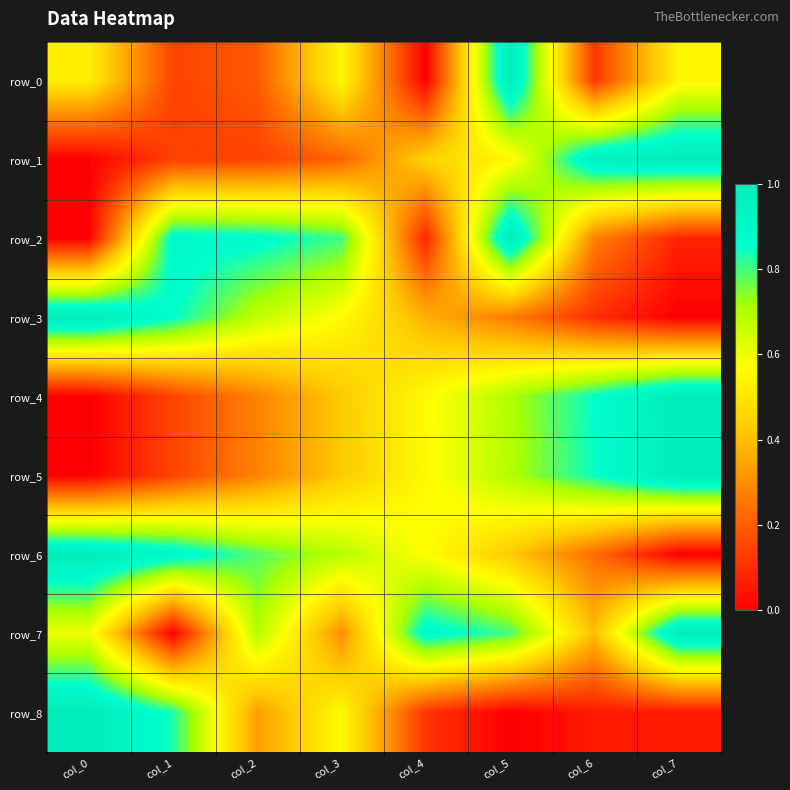

Reading left to right, list all the values displayed in this chart.

row_0: col_0=0.5	col_1=0.1	col_2=0.2	col_3=0.5	col_4=0.0	col_5=1.0	col_6=0.1	col_7=0.5
row_1: col_0=0.0	col_1=0.1	col_2=0.1	col_3=0.2	col_4=0.5	col_5=0.5	col_6=1.0	col_7=1.0
row_2: col_0=0.0	col_1=0.9	col_2=0.9	col_3=0.8	col_4=0.1	col_5=1.0	col_6=0.3	col_7=0.1
row_3: col_0=1.0	col_1=0.9	col_2=0.7	col_3=0.6	col_4=0.4	col_5=0.3	col_6=0.1	col_7=0.0
row_4: col_0=0.0	col_1=0.1	col_2=0.3	col_3=0.4	col_4=0.6	col_5=0.7	col_6=0.9	col_7=1.0
row_5: col_0=0.0	col_1=0.1	col_2=0.3	col_3=0.4	col_4=0.6	col_5=0.7	col_6=0.9	col_7=1.0
row_6: col_0=1.0	col_1=0.9	col_2=0.8	col_3=0.7	col_4=0.6	col_5=0.4	col_6=0.2	col_7=0.0
row_7: col_0=0.6	col_1=0.0	col_2=0.7	col_3=0.3	col_4=0.9	col_5=0.8	col_6=0.4	col_7=1.0
row_8: col_0=1.0	col_1=0.8	col_2=0.3	col_3=0.6	col_4=0.1	col_5=0.0	col_6=0.1	col_7=0.1